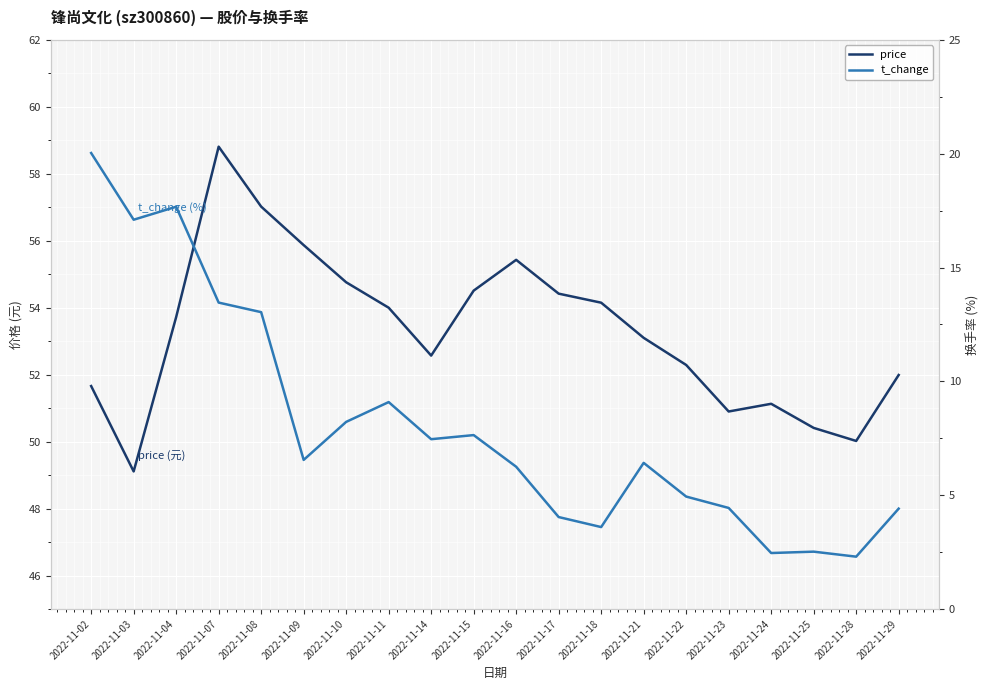

True or false: price and t_change cross at least once.

False